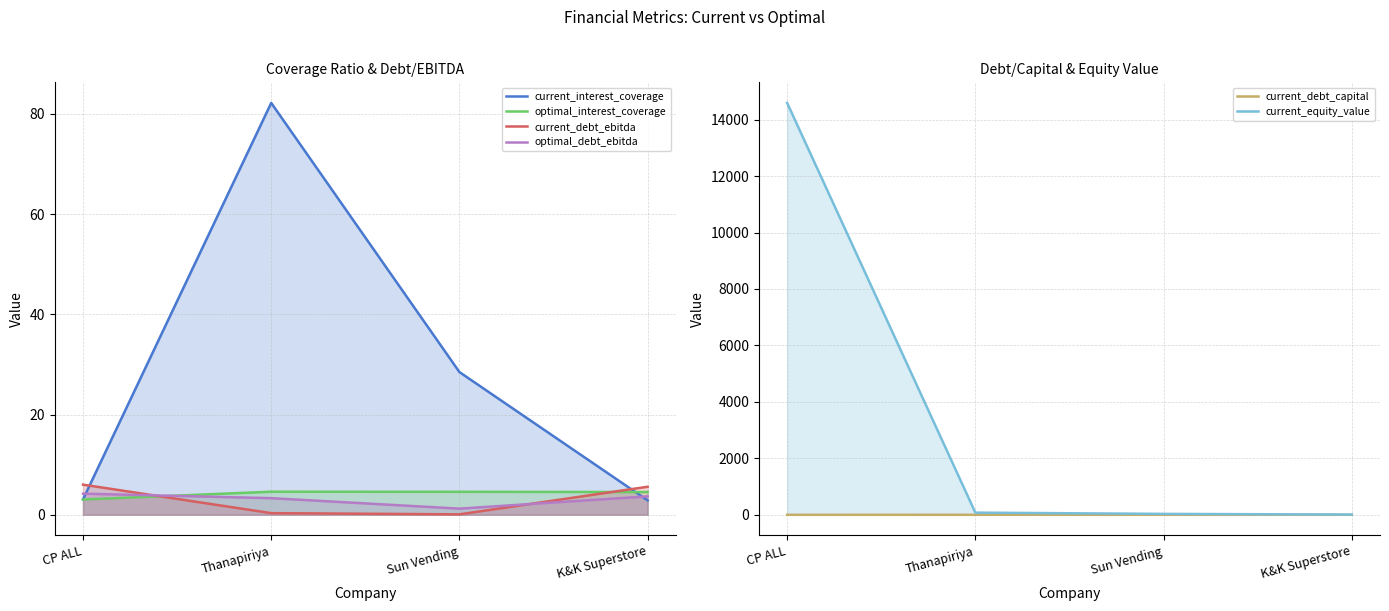

What is the difference between the maximum and minimum values in the current_interest_coverage series?

79.3